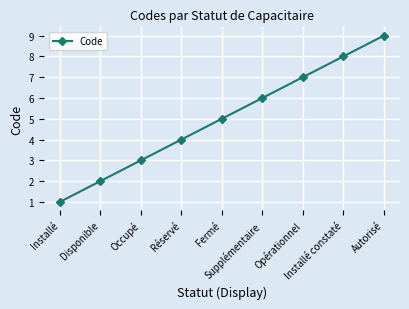

What is the difference between the second highest and minimum values?

7